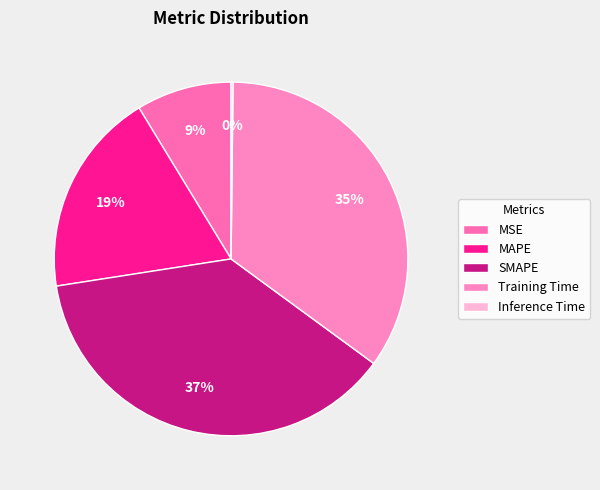

Is the sum of Inference Time and Training Time greater than half?

No